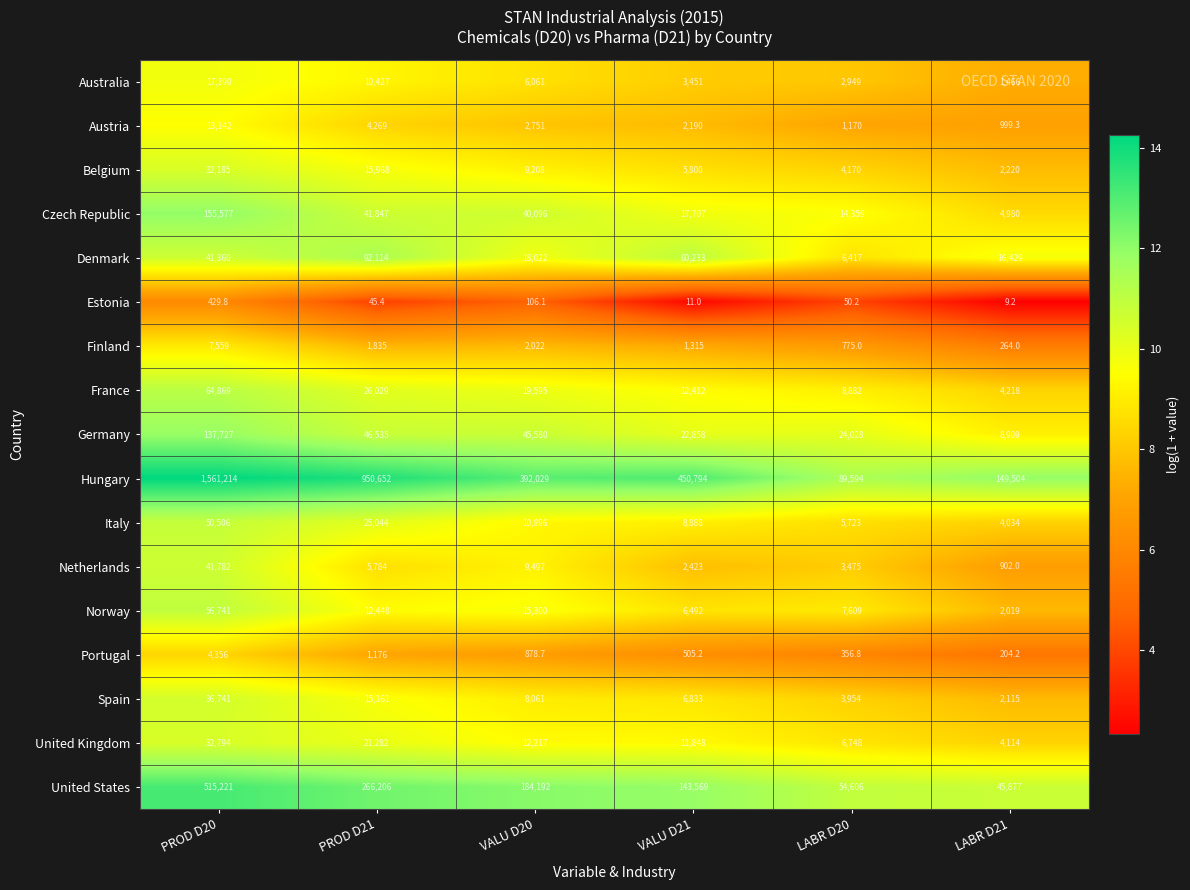

What is the lowest value of the Finland series?

264.0